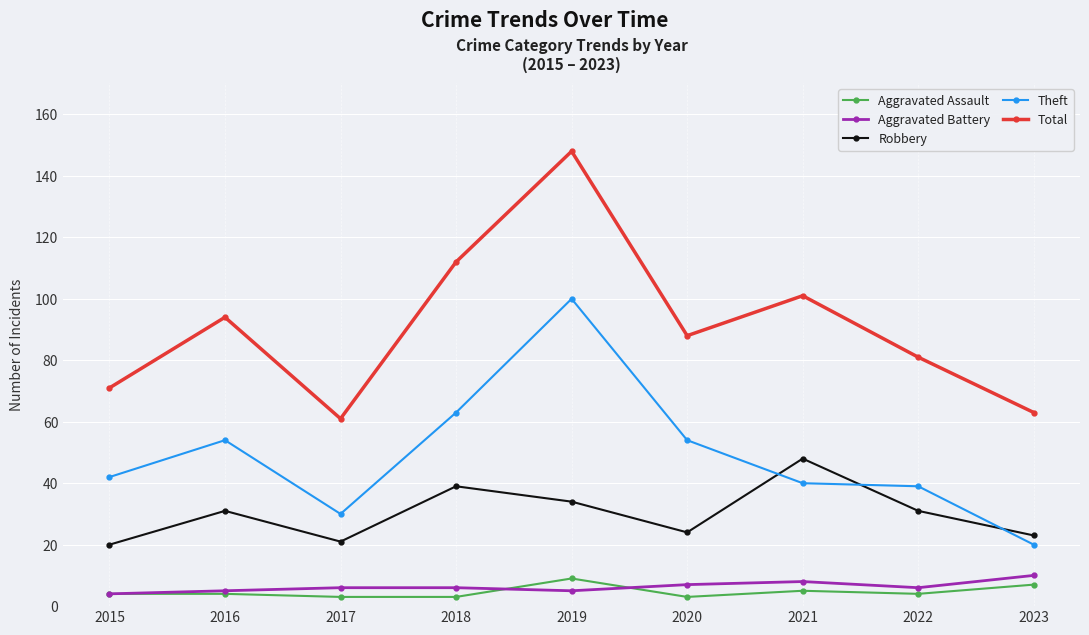

What is the value of the Theft point at the 2nd from the left?

54